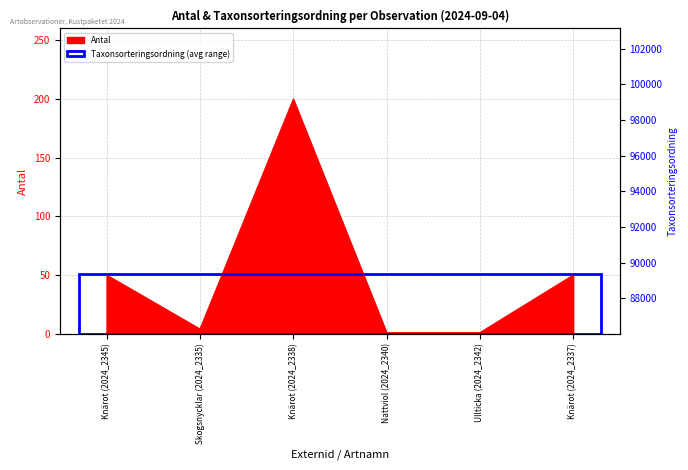

What position from the right is Nattviol (2024_2340)?

3